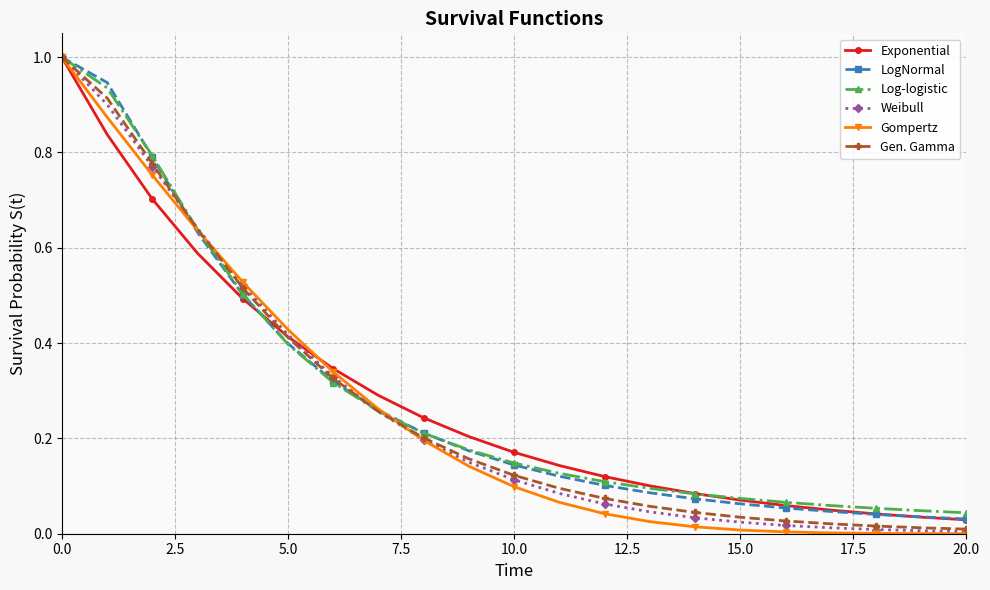

Which series has the largest range (max minus min)?

Gompertz